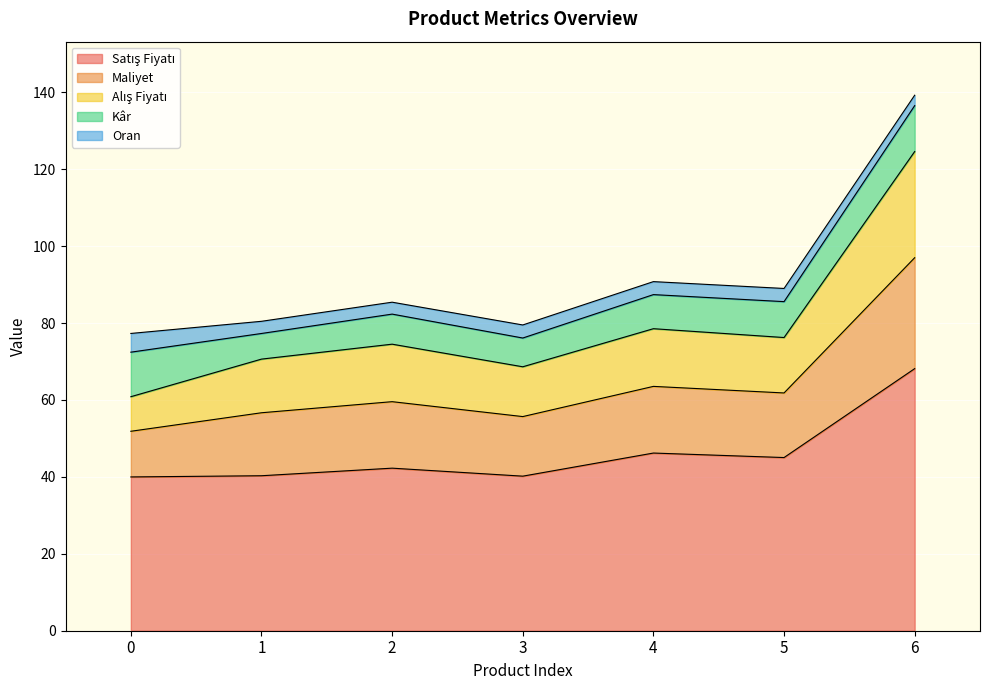

What is the total value across all series at 3?

79.5